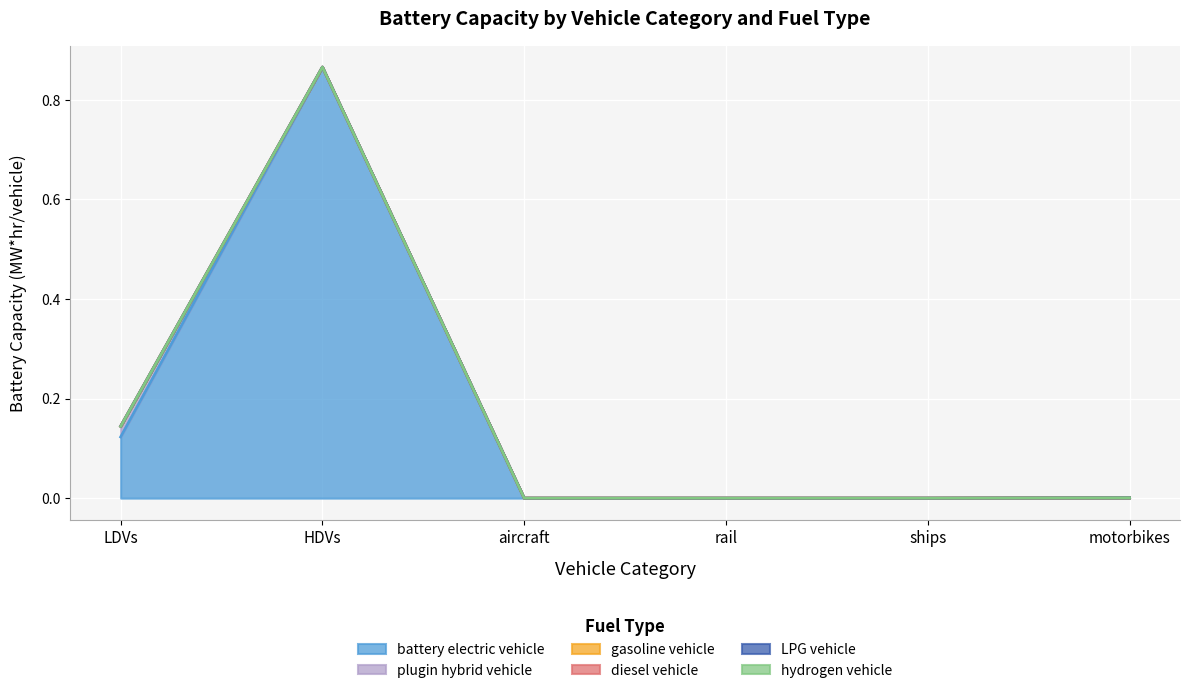

True or false: plugin hybrid vehicle has a value of 0.0 at LDVs.

False